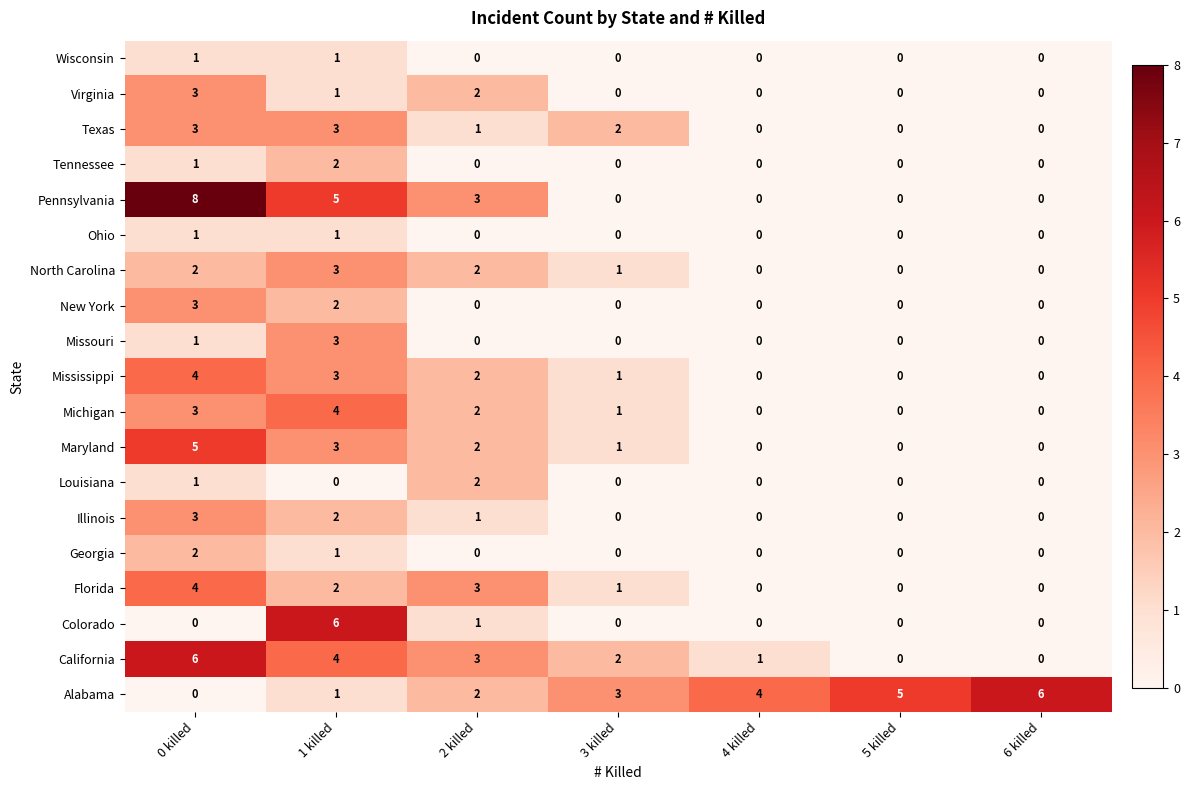

What is the maximum value for North Carolina?

3